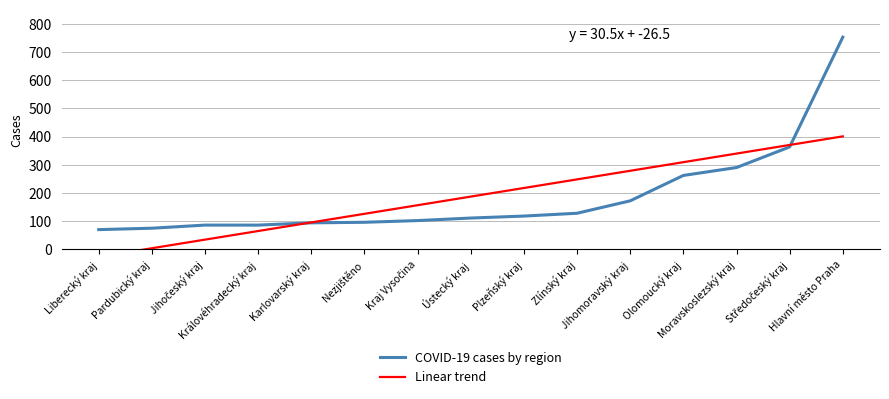

What is the minimum value for COVID-19 cases by region?

70